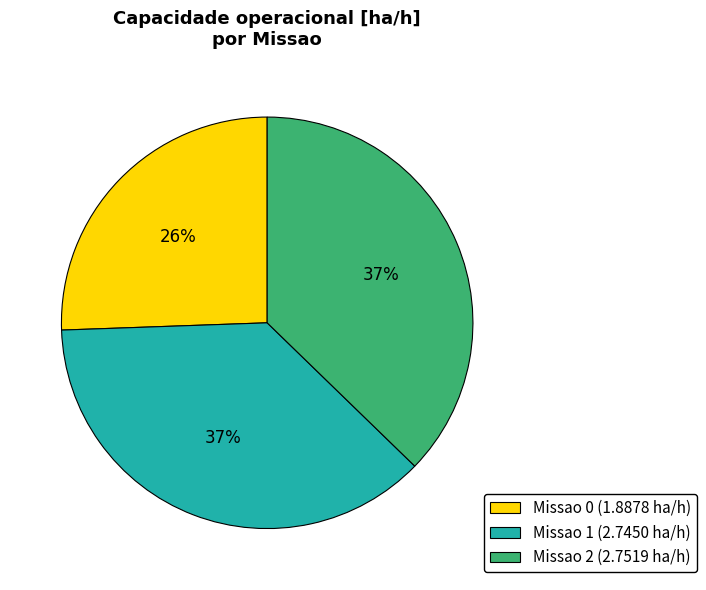

What is the ratio of the value at Missao 2 to the value at Missao 1?

1.0